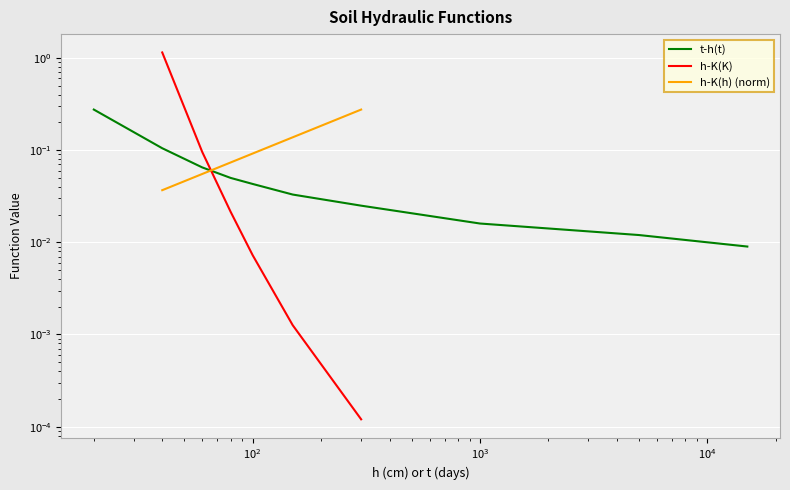

Reading left to right, extract all data points from this chart.

0.0	0.1	0.1	0.1	0.1	0.3